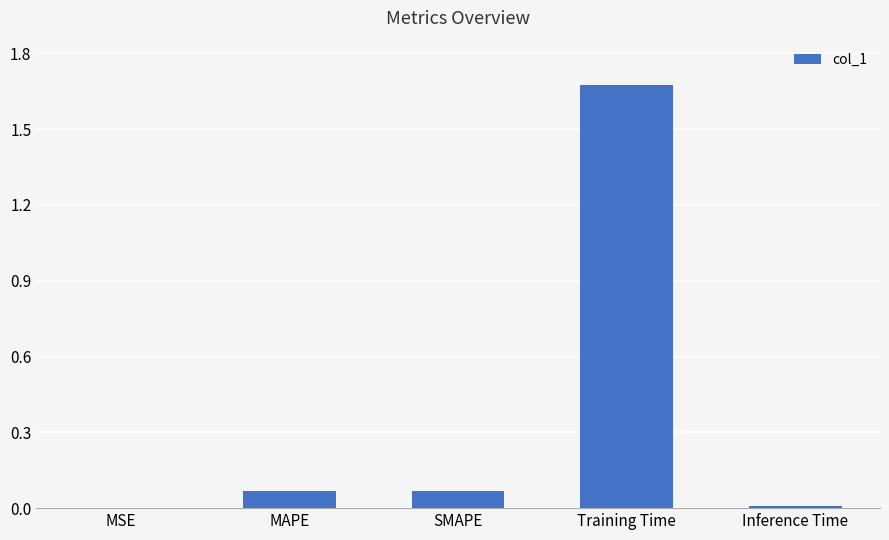

Which label corresponds to the largest value in the chart?

Training Time